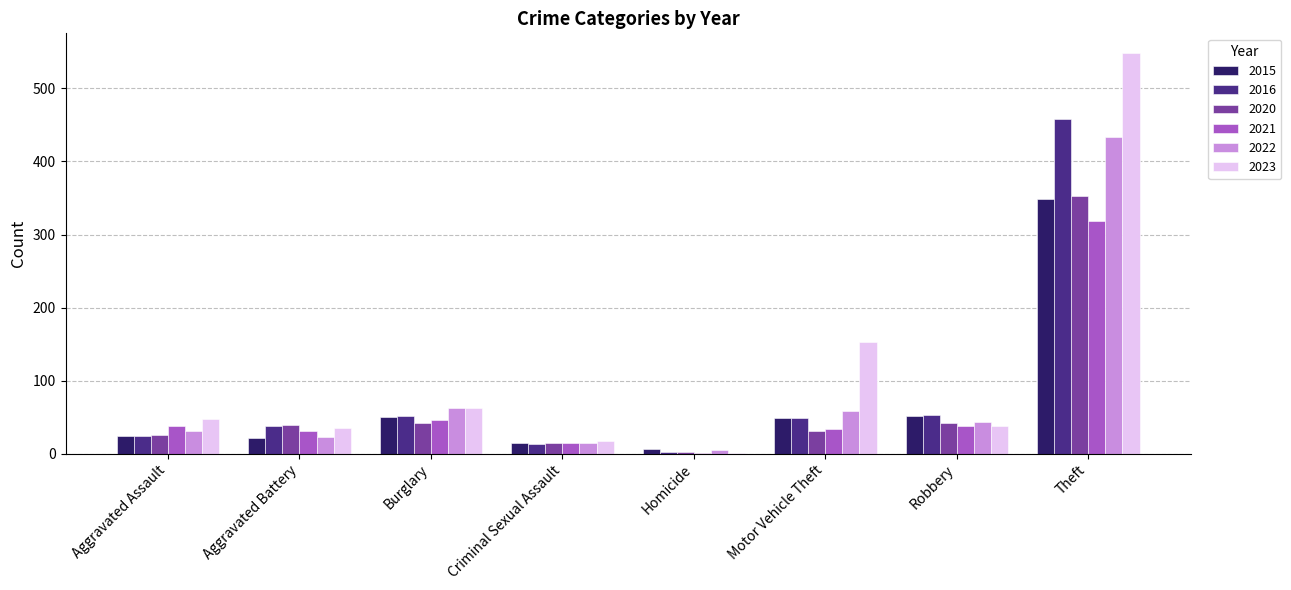

At which category is the sum across all series the highest?

Theft